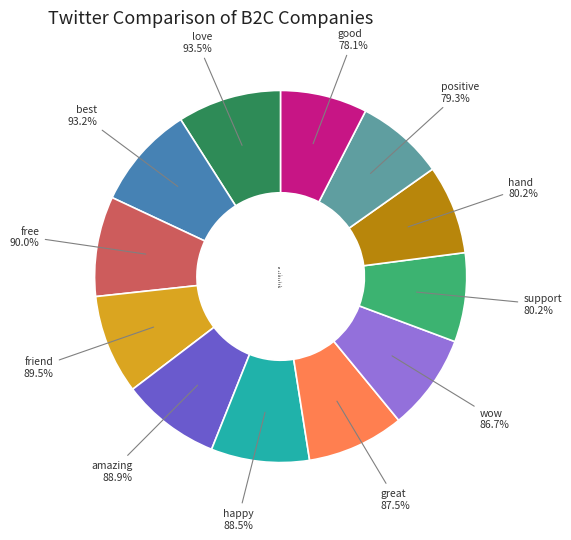

To the nearest percent, what is the average slice percentage?

8%